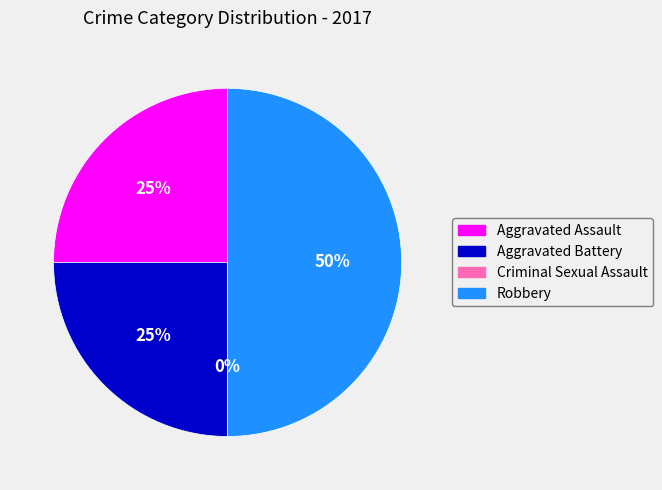

Which slice is the smallest?

Criminal Sexual Assault